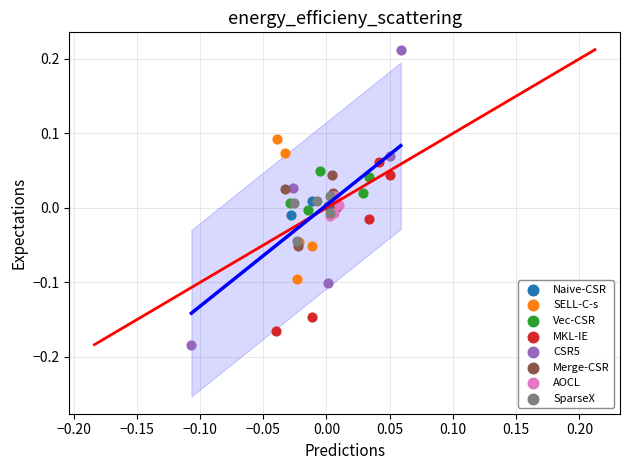

Which series contains the lowest Y value?

CSR5